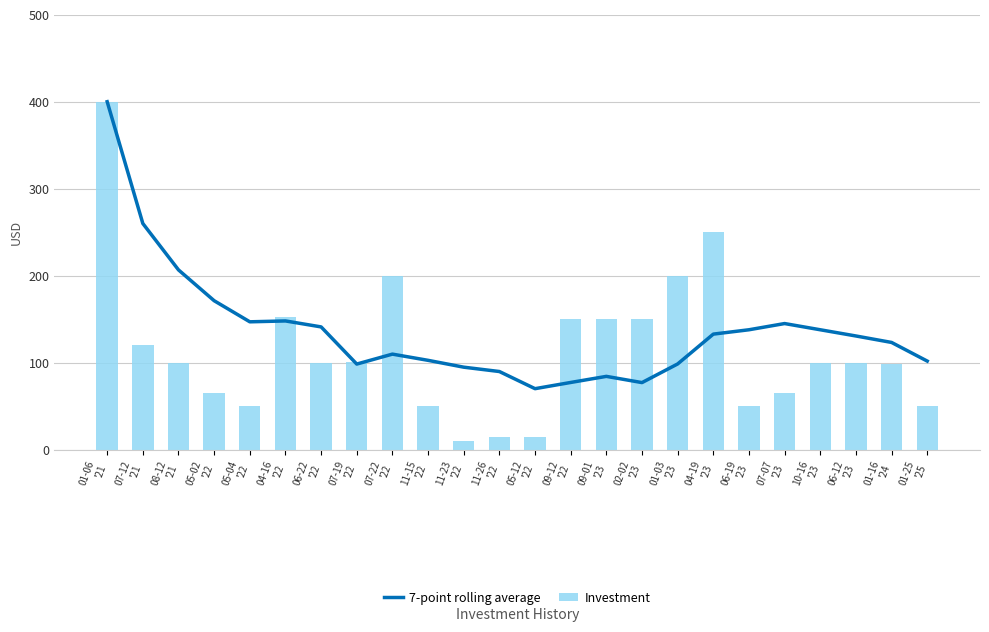

Reading right to left, transcribe all the data shown in this chart.

7-point rolling average: 101.9	123.3	130.7	137.9	145.0	137.9	132.9	98.6	77.1	84.3	77.3	70.1	89.9	94.9	102.7	109.9	98.4	141.1	148.0	147.0	171.2	206.7	260.0	400.0
Investment: 50.0	98.0	100.0	100.0	65.0	50.0	250.0	200.0	150.0	150.0	150.0	15.0	15.0	10.0	50.0	200.0	101.0	100.0	153.0	50.0	65.0	100.0	120.0	400.0